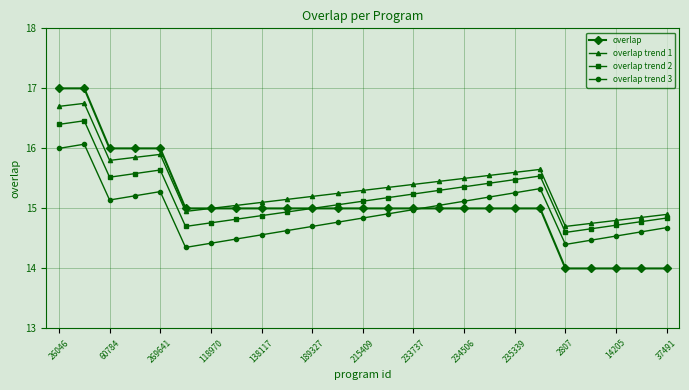

List the series in order of their peak value, lowest first.

overlap trend 3, overlap trend 2, overlap trend 1, overlap